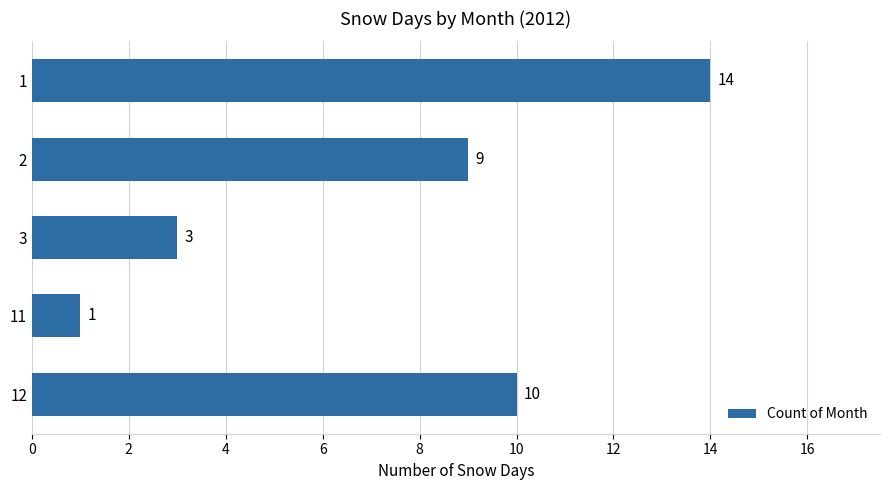

How many categories are shown in the chart?

5